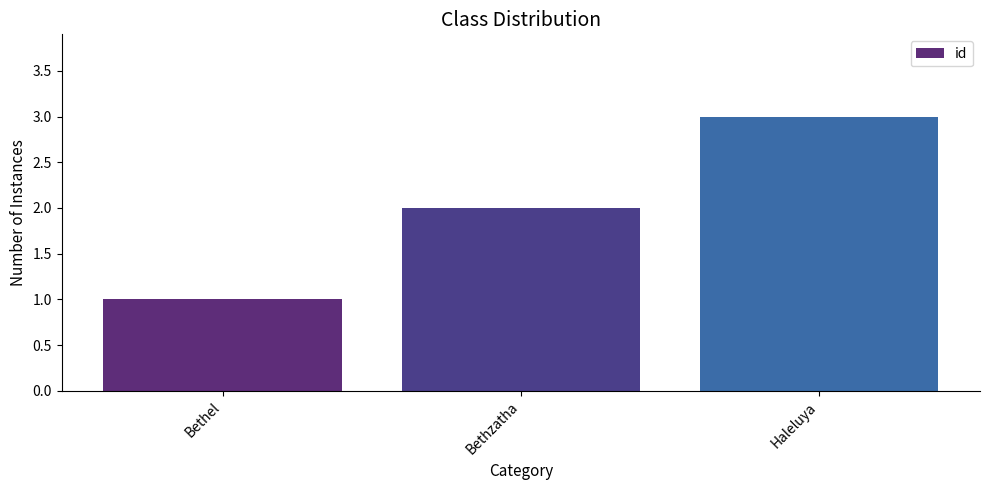

Approximately how many times larger is the value at Bethel compared to Haleluya?

0.3